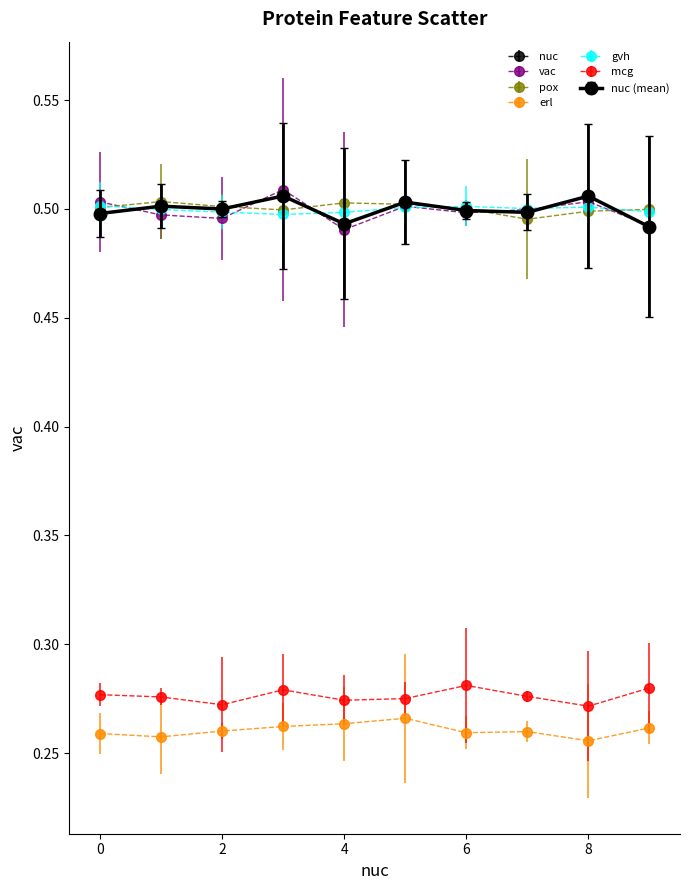

Is this an area chart (filled region under the line)?

No